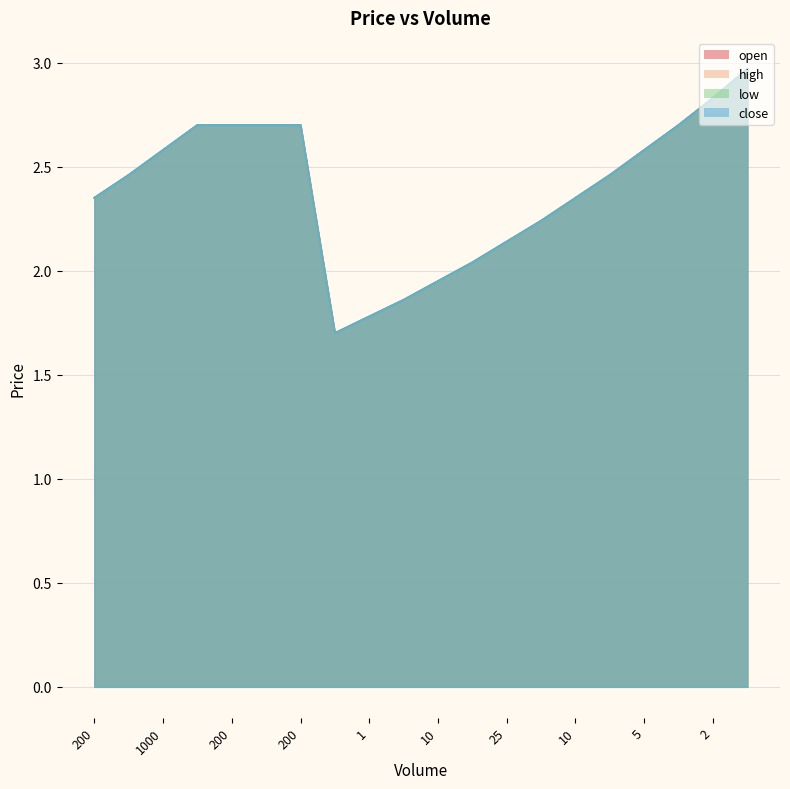

At which category is the sum across all series the highest?

3